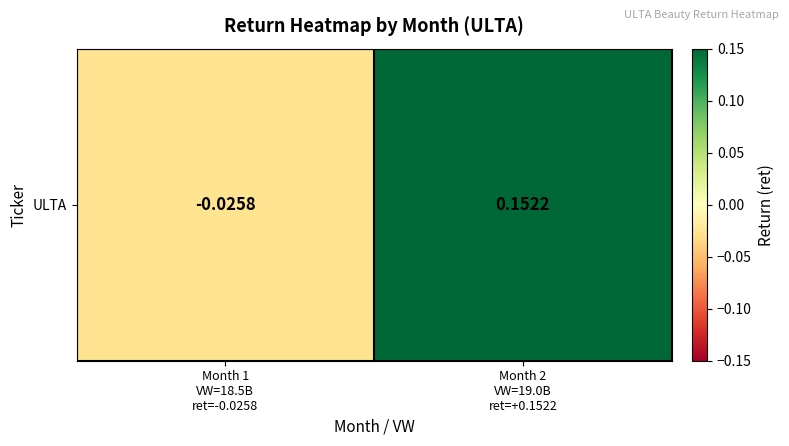

How many values are below zero?

1